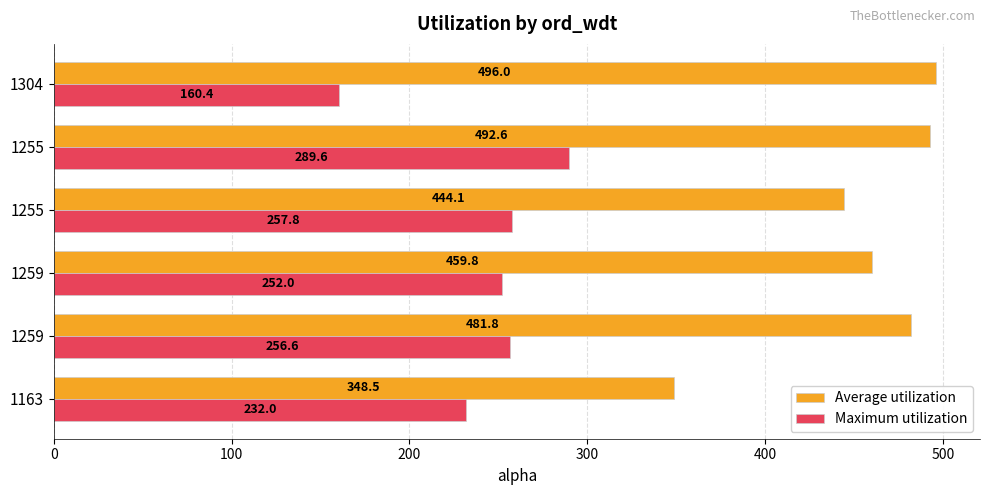

How many data points does each series have?

6